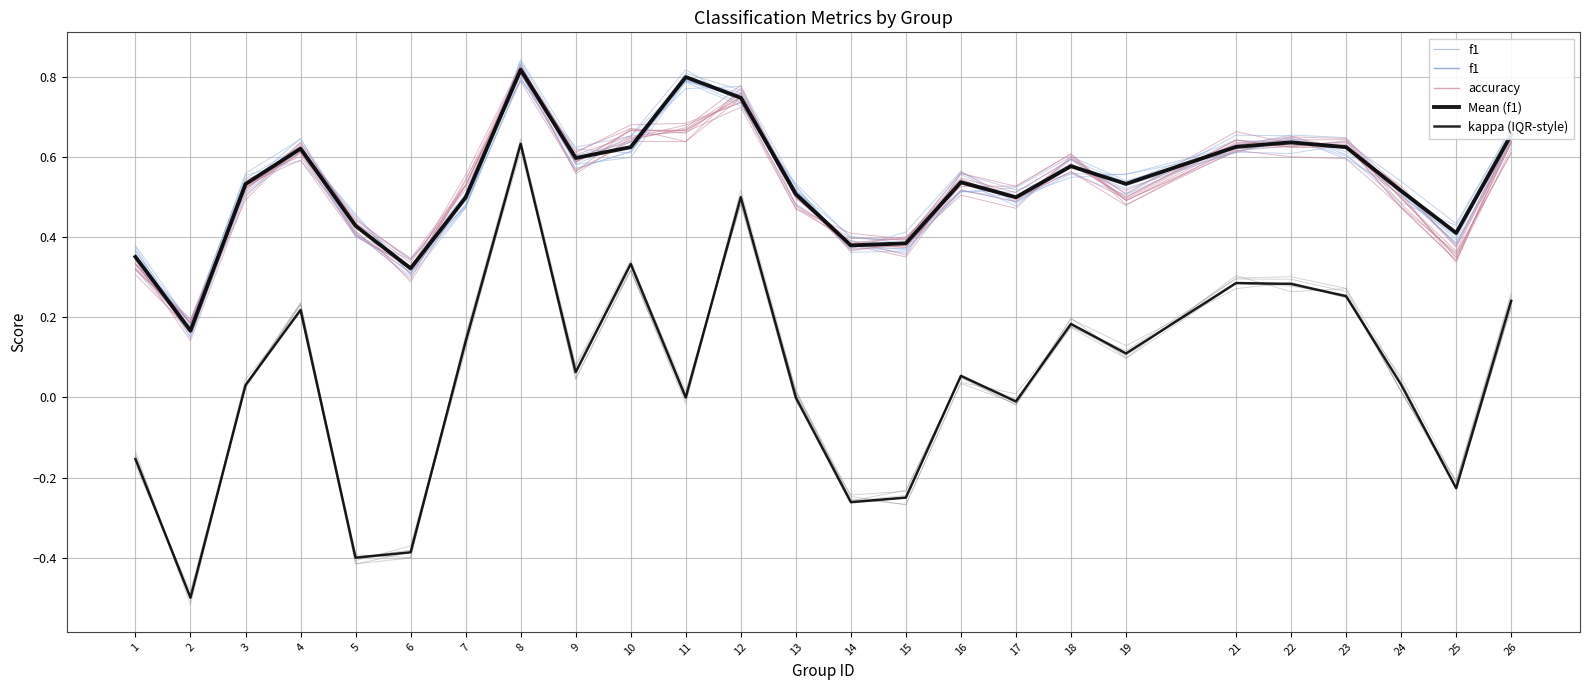

Where is the first local minimum for accuracy?

2